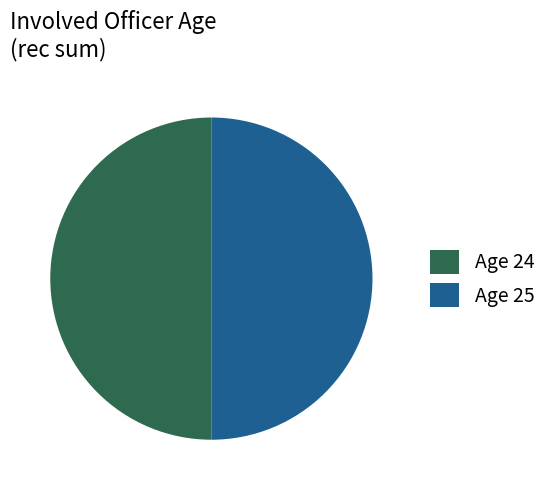

Is it true that Age 25 is 1% of the pie?

False